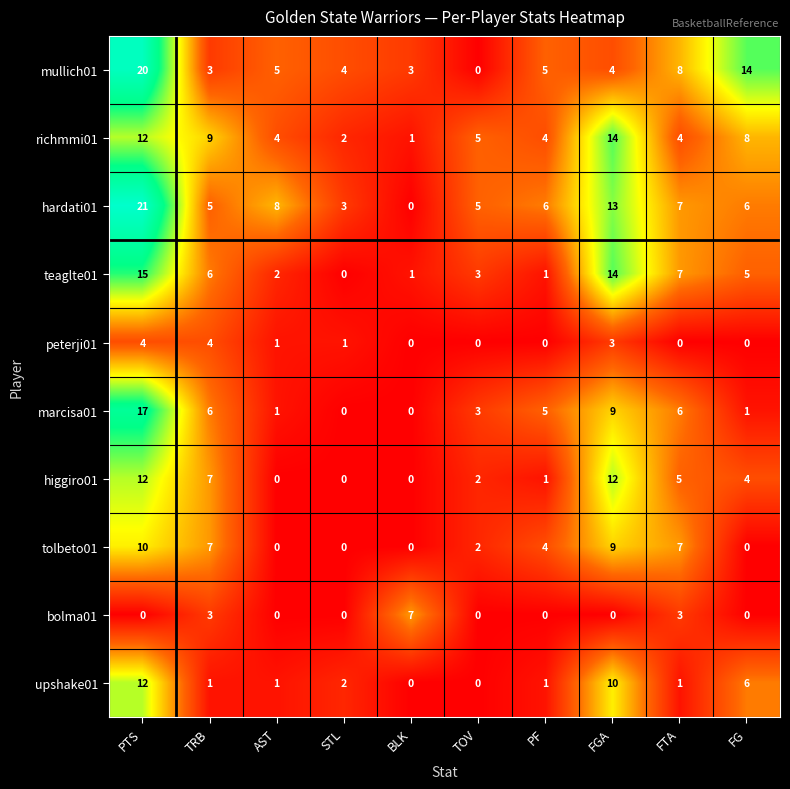

What is the sum of all peterji01 values?

13